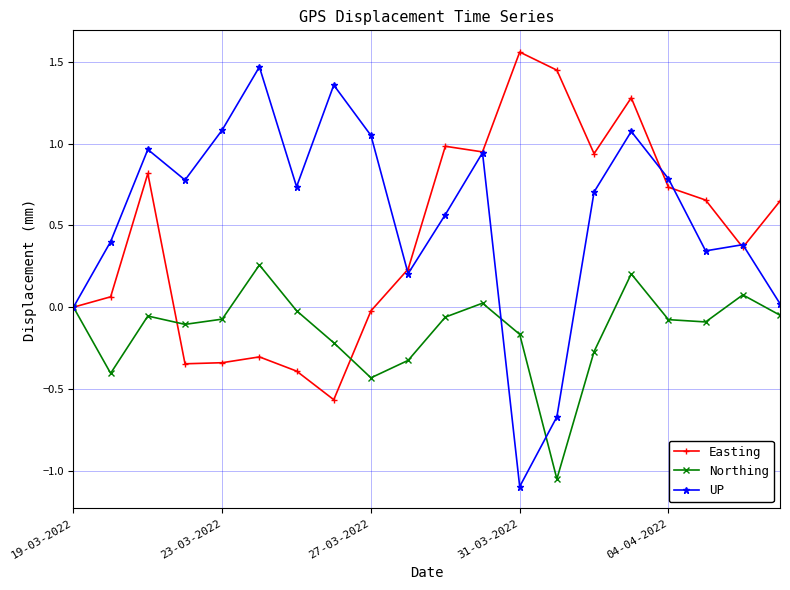

What is the difference between the maximum and second lowest values in the UP series?

2.1